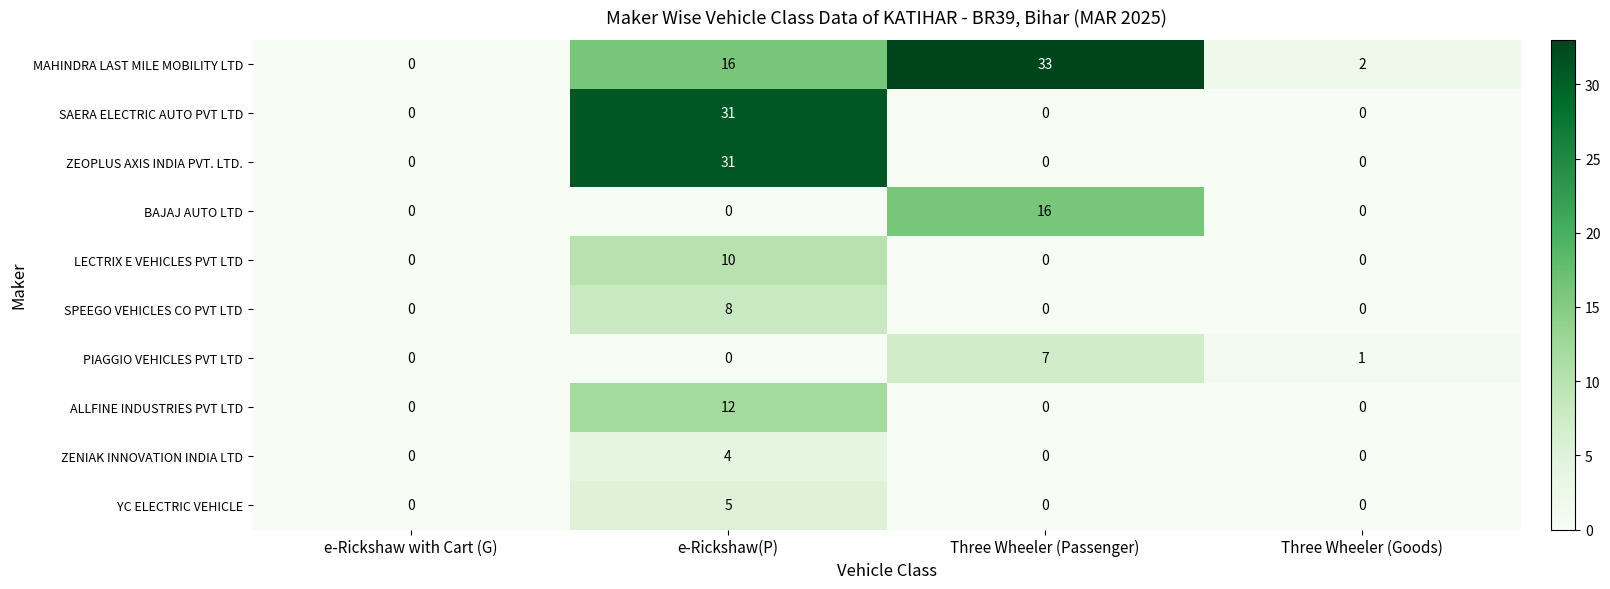

Which series has the widest spread of values?

MAHINDRA LAST MILE MOBILITY LTD